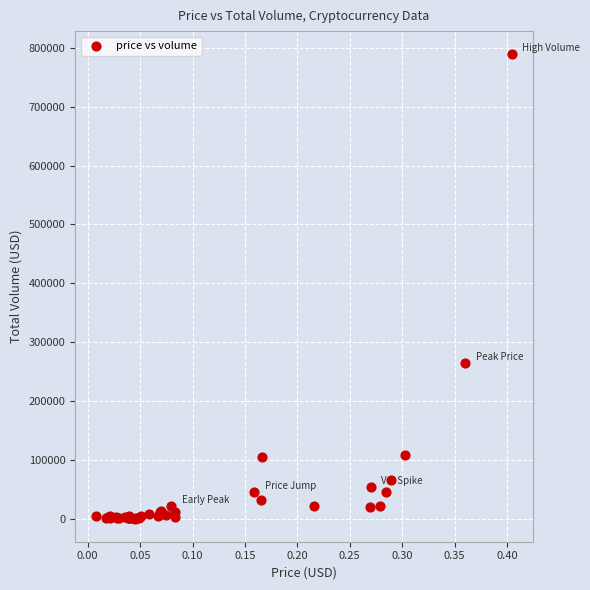

What Y value in the scatter plot is closest to 394754?

265254.0